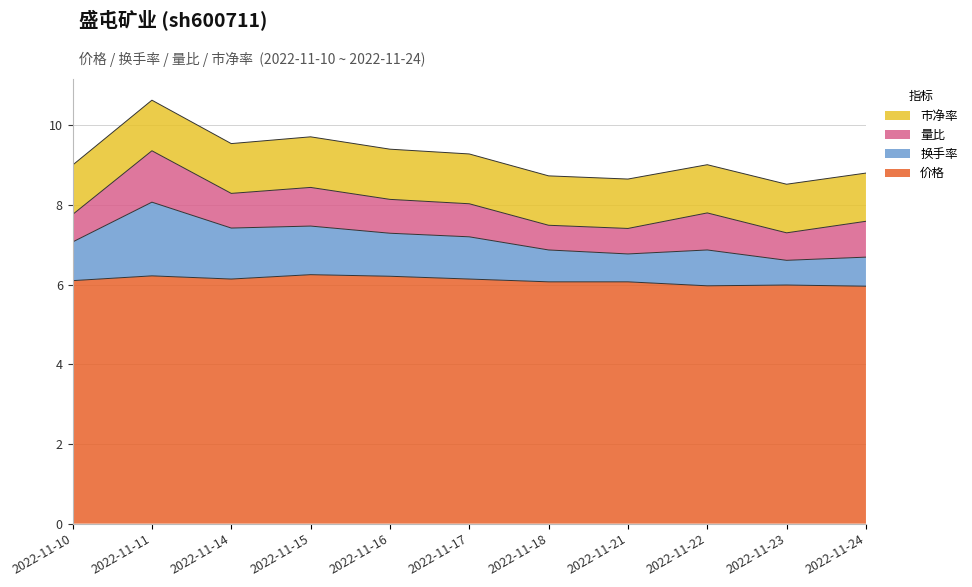

What is the total value across all series at 2022-11-11?

10.6